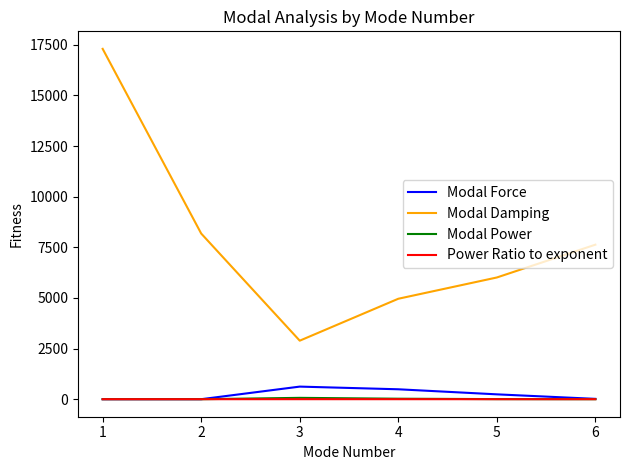

Rank the categories by Modal Damping value from highest to lowest.

1, 2, 6, 5, 4, 3